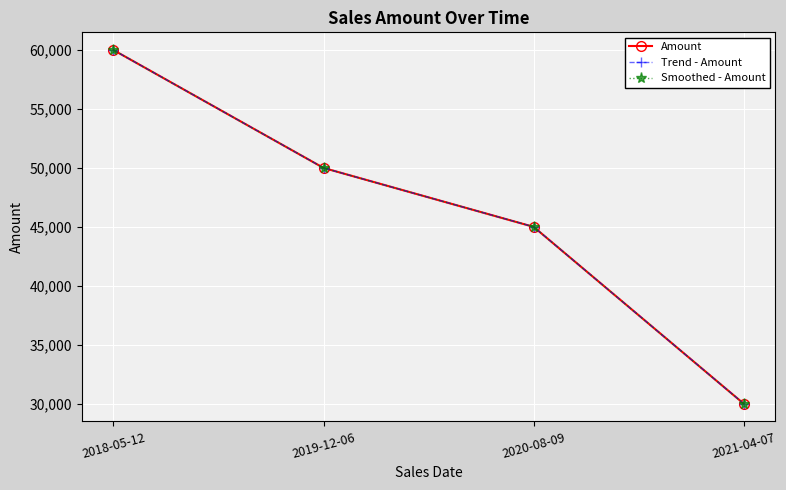

At how many categories does at least one series exceed 59936?

1